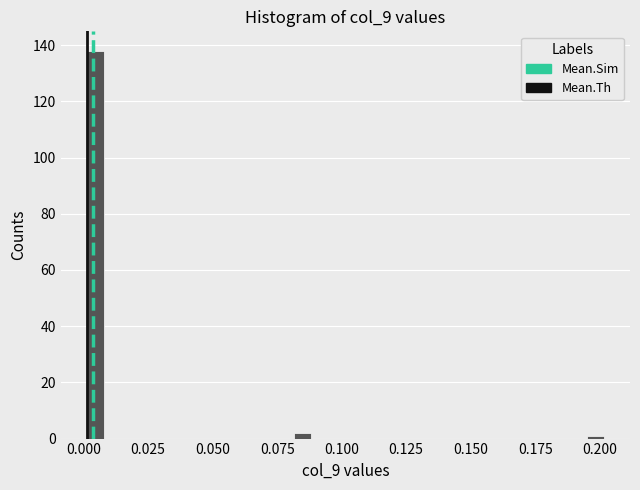

Read against the x-axis, roughly where is the centre of the tallest bar?

0.005